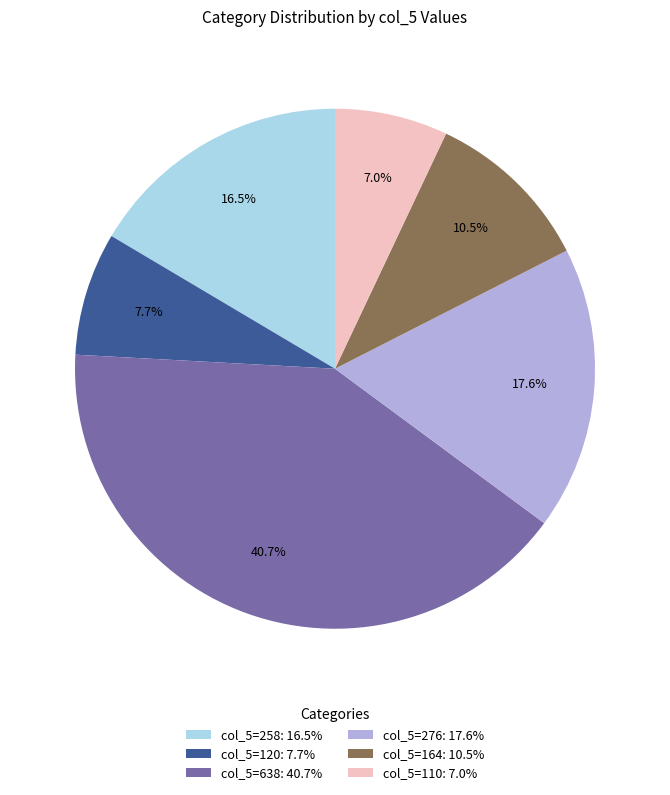

Which has a higher value, col_5=110: 7.0% or col_5=120: 7.7%?

col_5=120: 7.7%